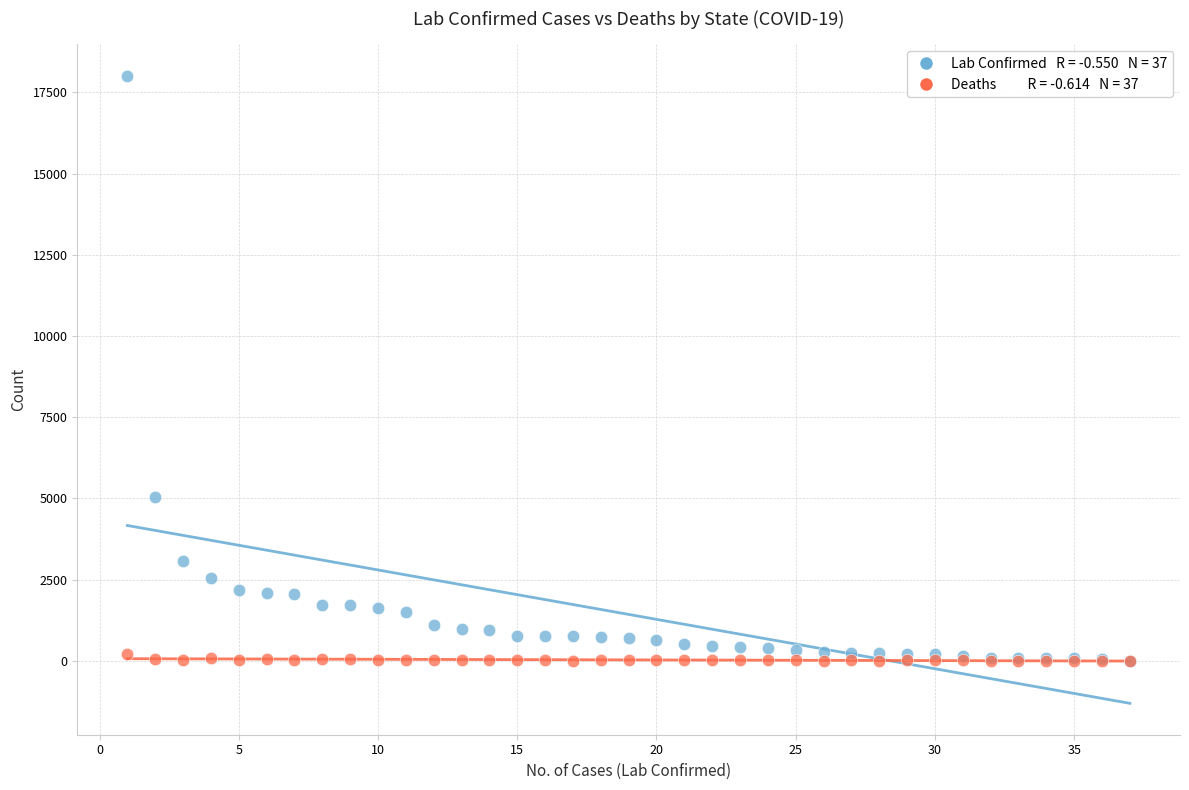

Across all series, what Y value is closest to 9010?

5046